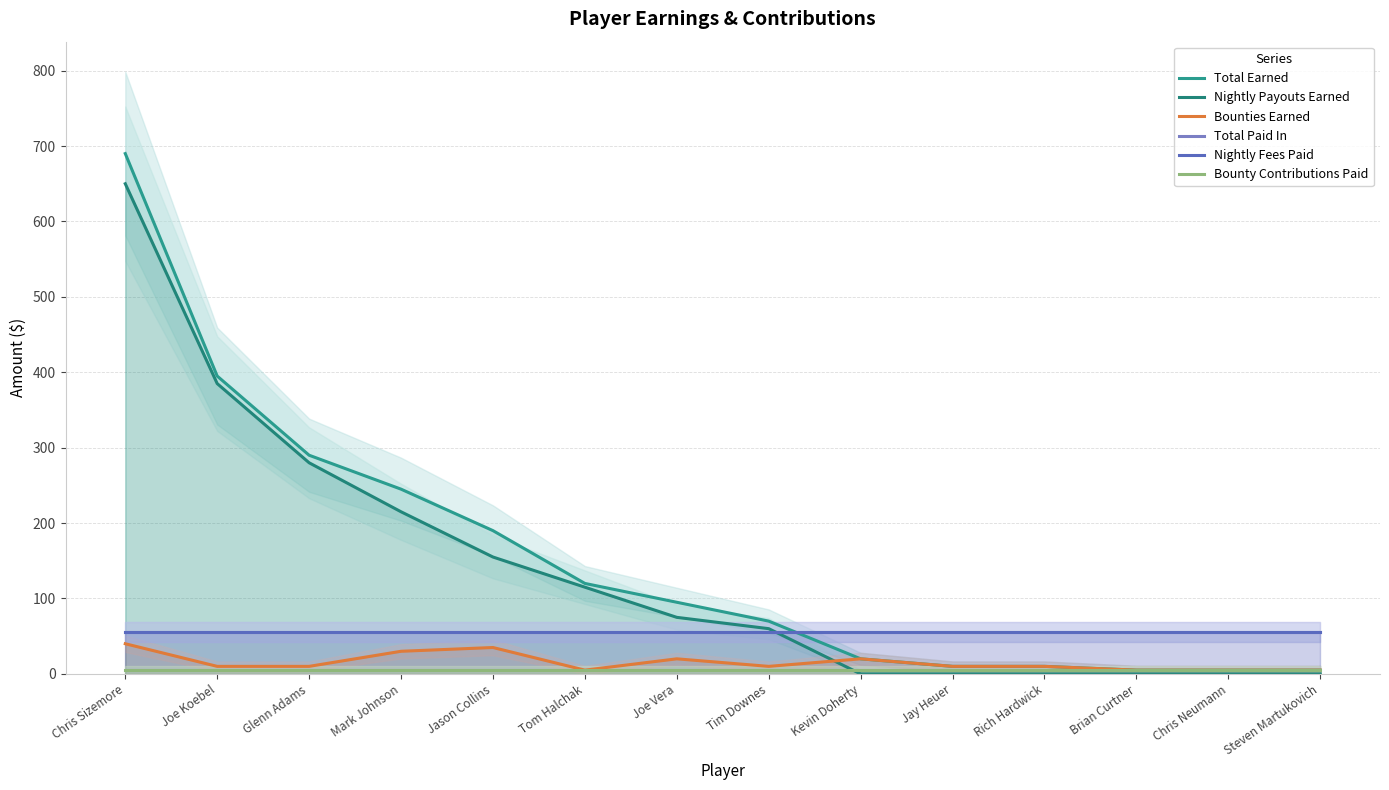

Rank the series by their maximum value, from highest to lowest.

Total Earned, Nightly Payouts Earned, Total Paid In, Nightly Fees Paid, Bounties Earned, Bounty Contributions Paid